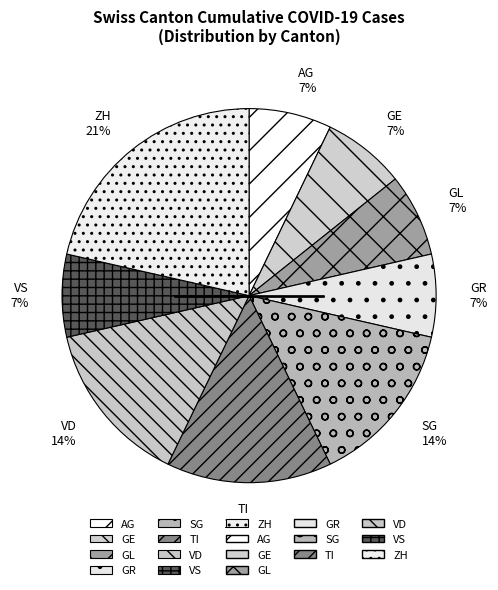

To the nearest percent, what portion does TI represent?

14%